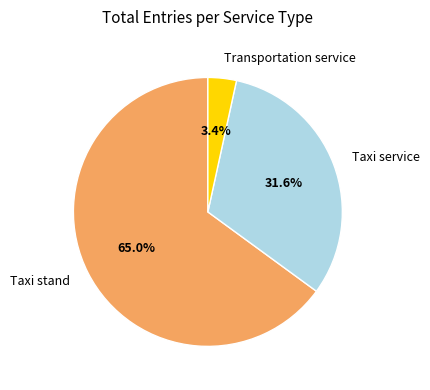

Rank the categories by value from lowest to highest.

Transportation service, Taxi service, Taxi stand